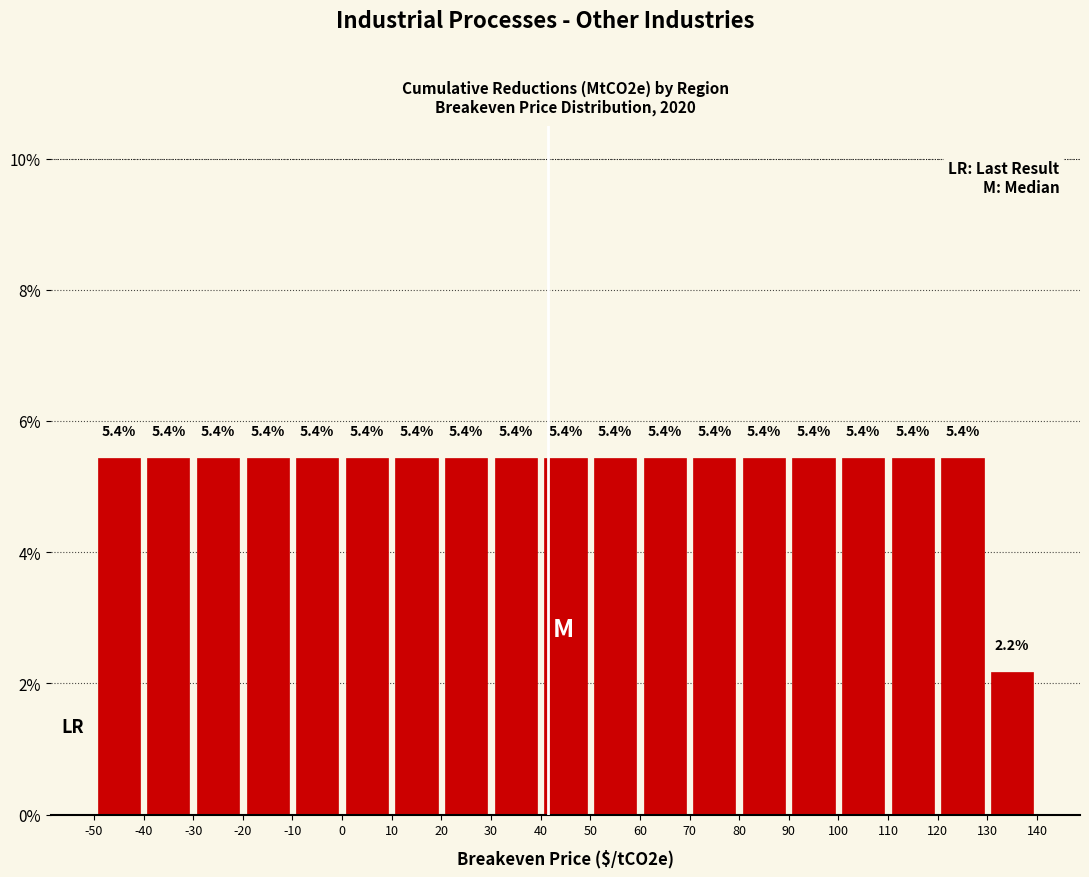

What is the height of the bar covering -20 to -10 on the x-axis?

5.4